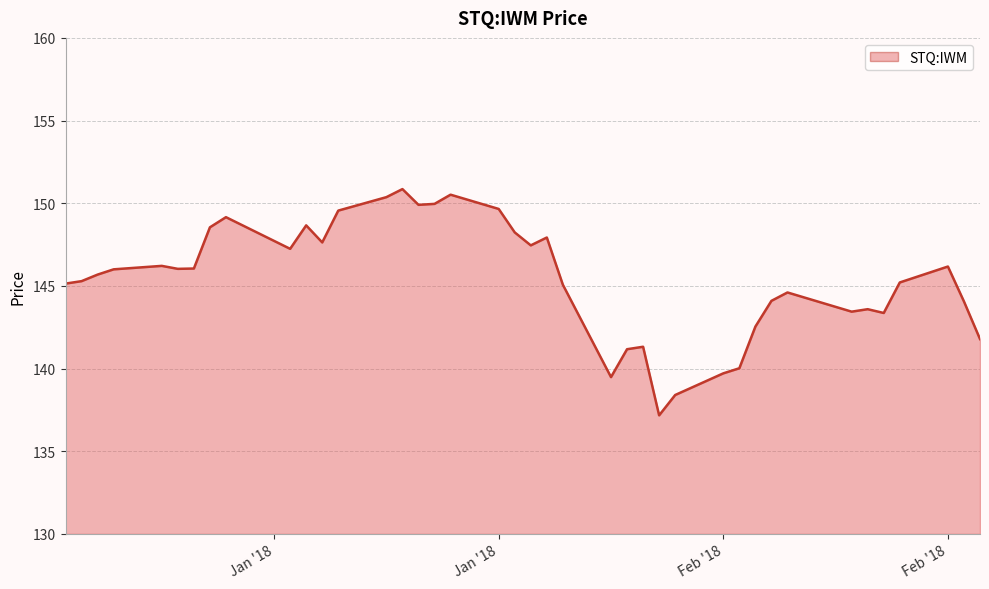

How many lines are shown in the chart?

1